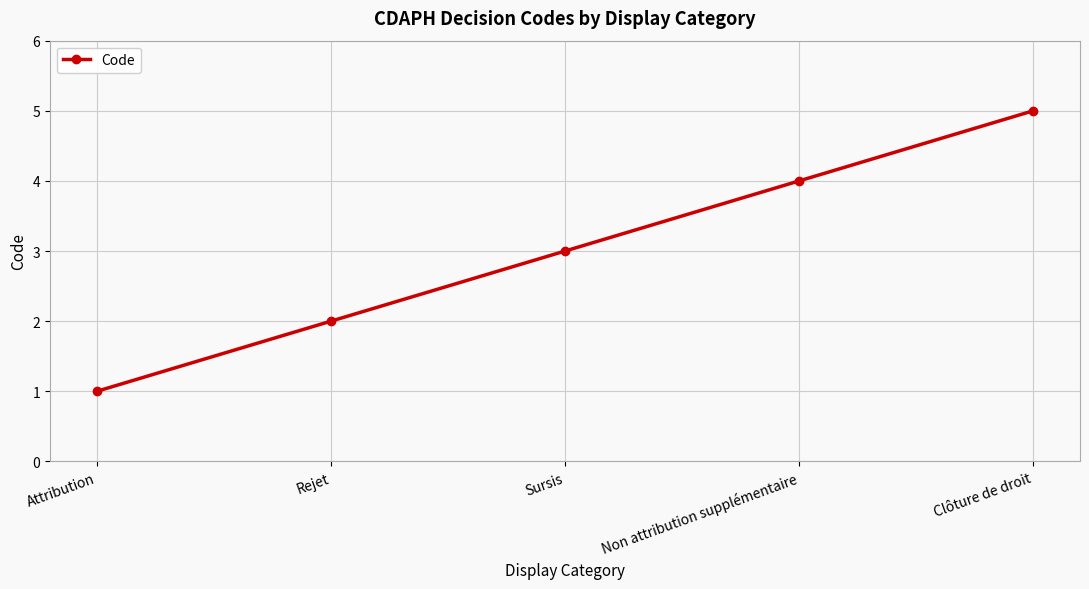

Which category has the highest value across all series?

Clôture de droit